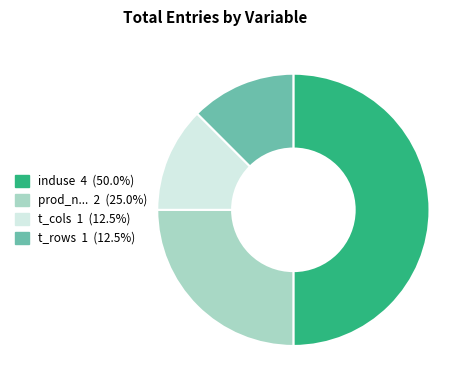

Which category has the biggest portion of the pie?

induse